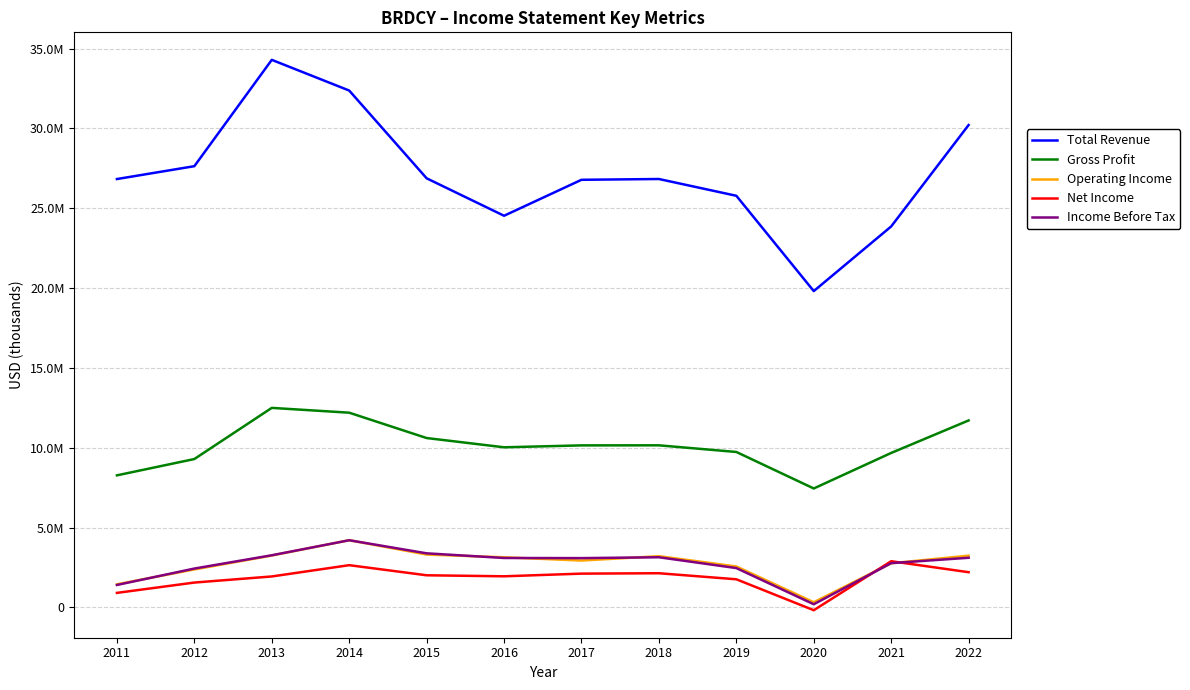

Does the chart display data point markers on the line(s)?

No